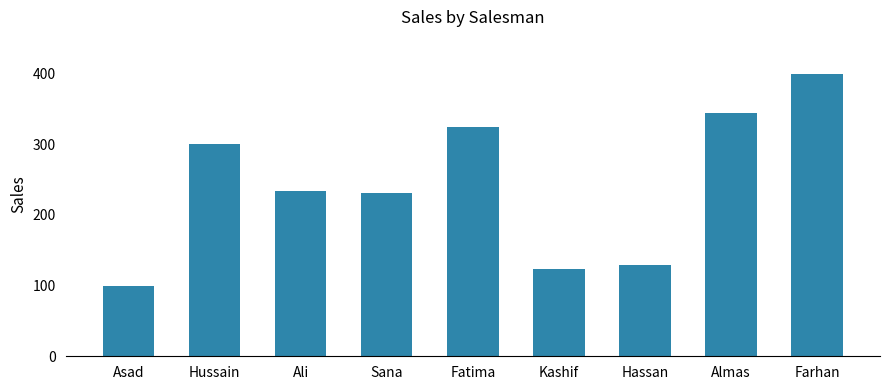

The value at Fatima is 324. True or false?

True